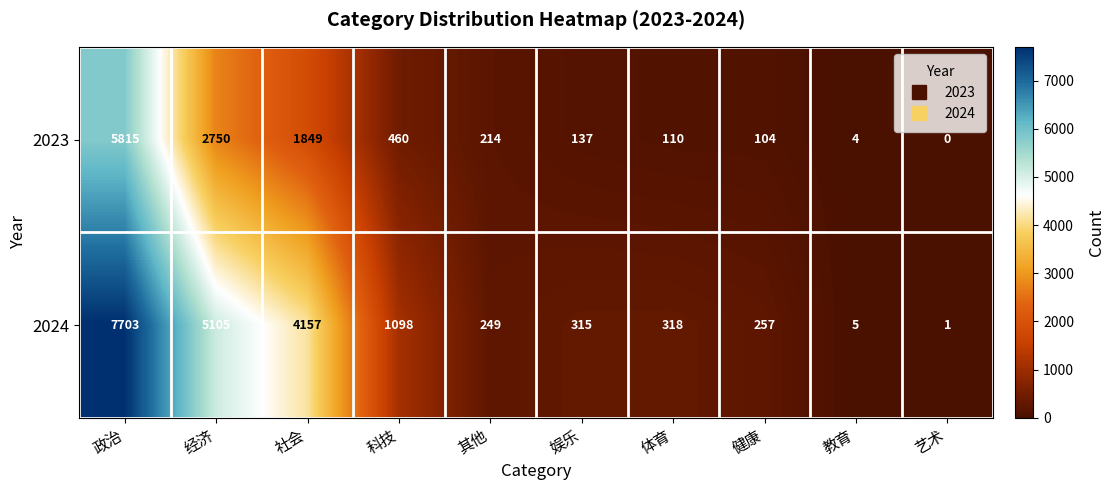

At how many categories does at least one series exceed 7367?

1